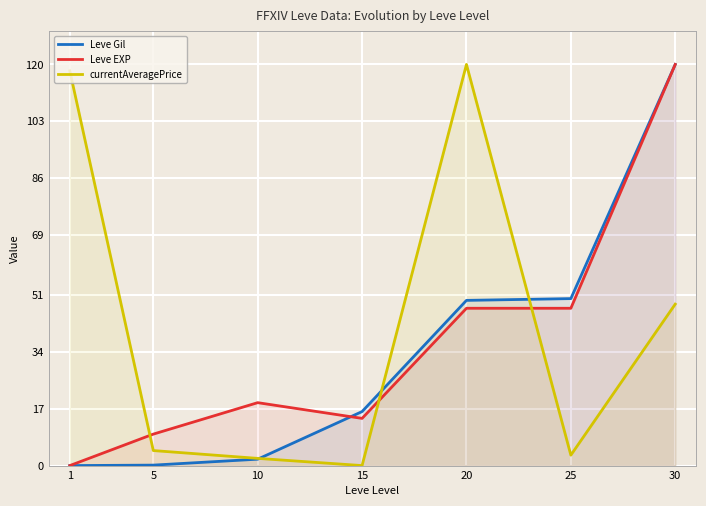

True or false: Leve EXP and Leve Gil intersect in this chart.

True